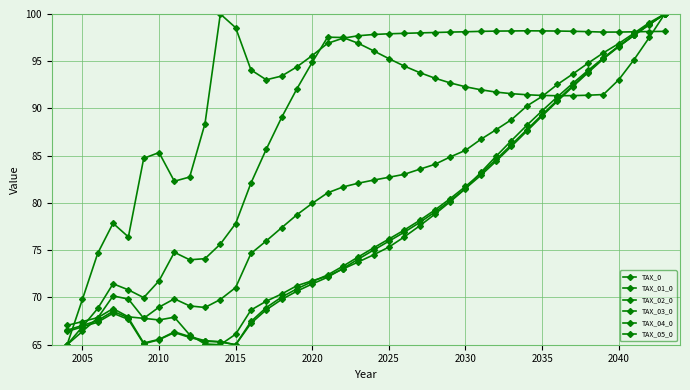

How many distinct data groups are displayed?

6